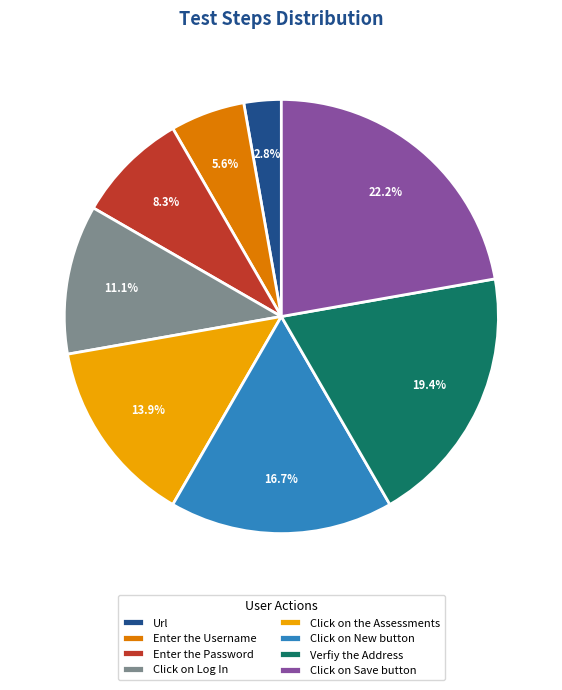

Does any single category account for the majority?

No